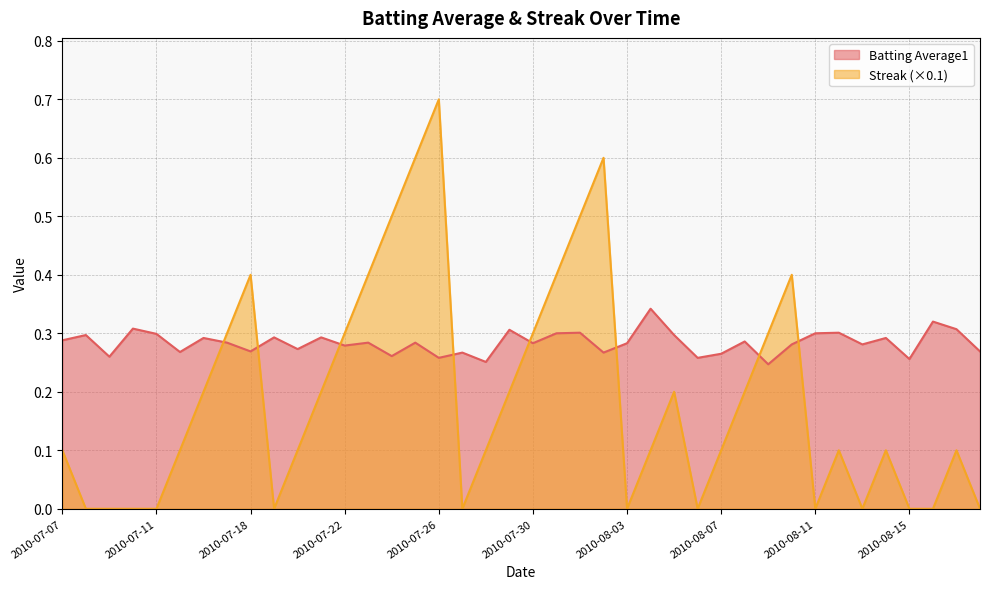

How many lines are shown in the chart?

2